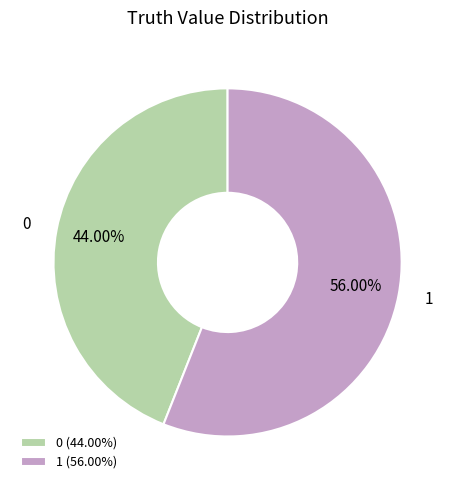

Count the number of slices in the pie.

2